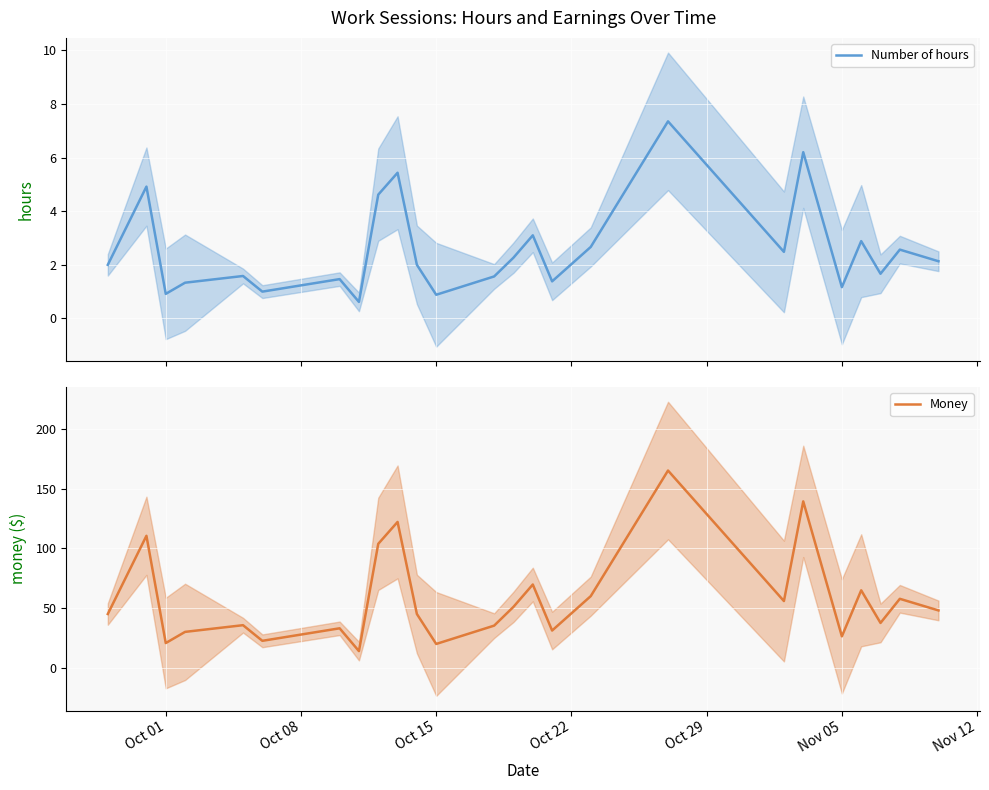

True or false: Number of hours and Money intersect in this chart.

False